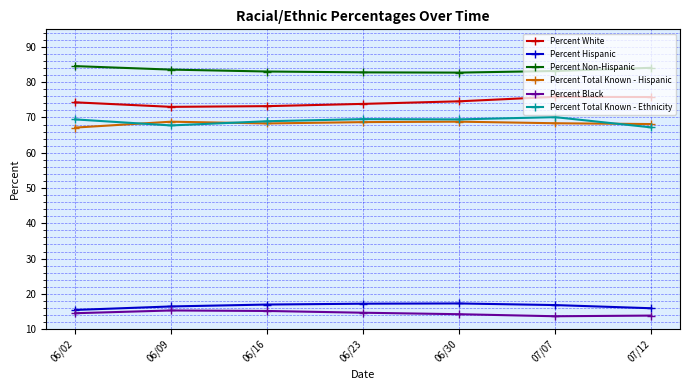

What position from the left is 06/23?

4